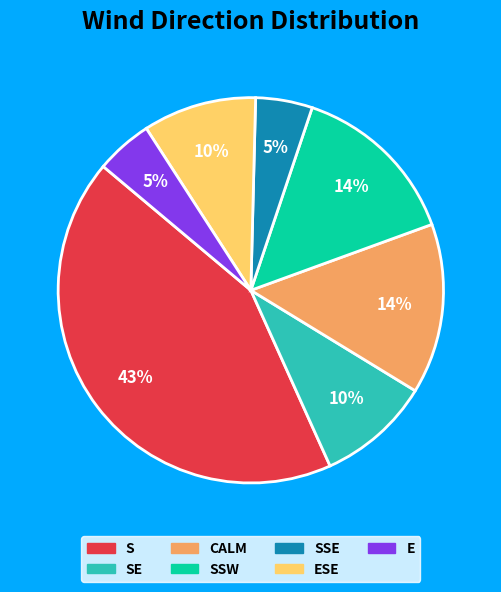

To the nearest percent, what is the average slice percentage?

14%